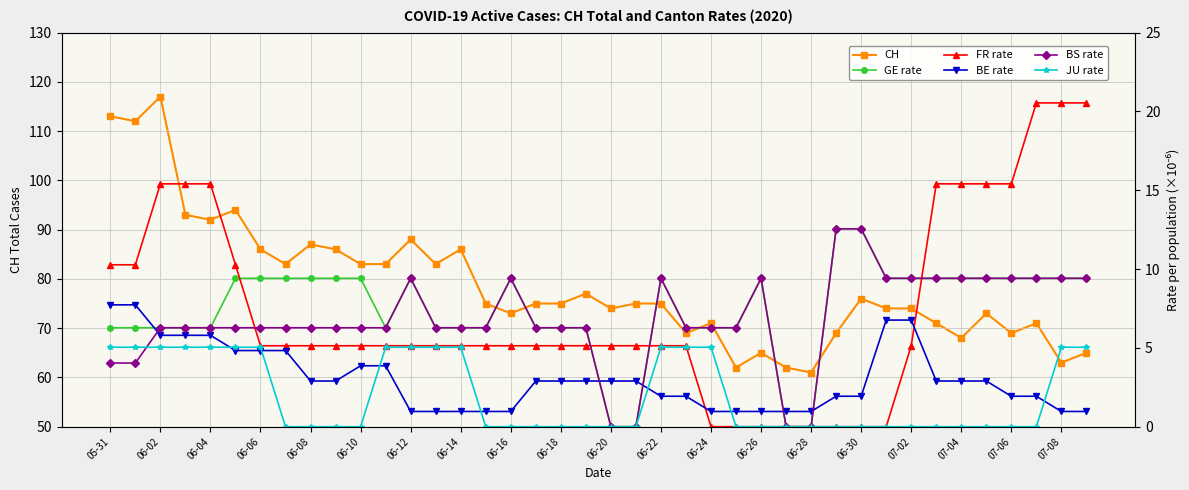

Which series has the largest total across all categories?

CH